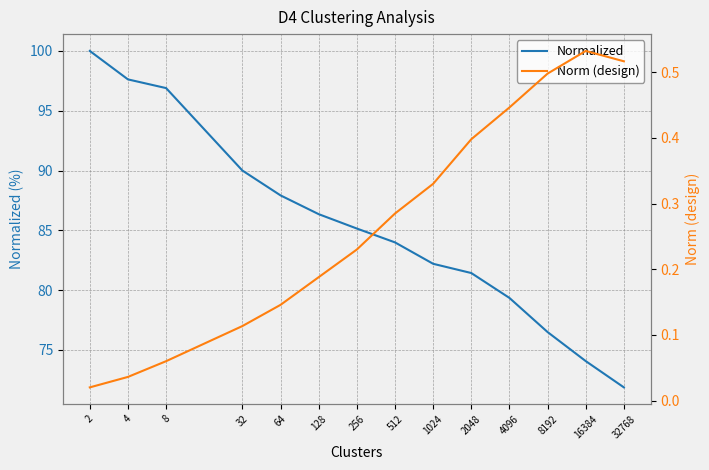

What are all the series names shown in the legend?

Normalized, Norm (design)